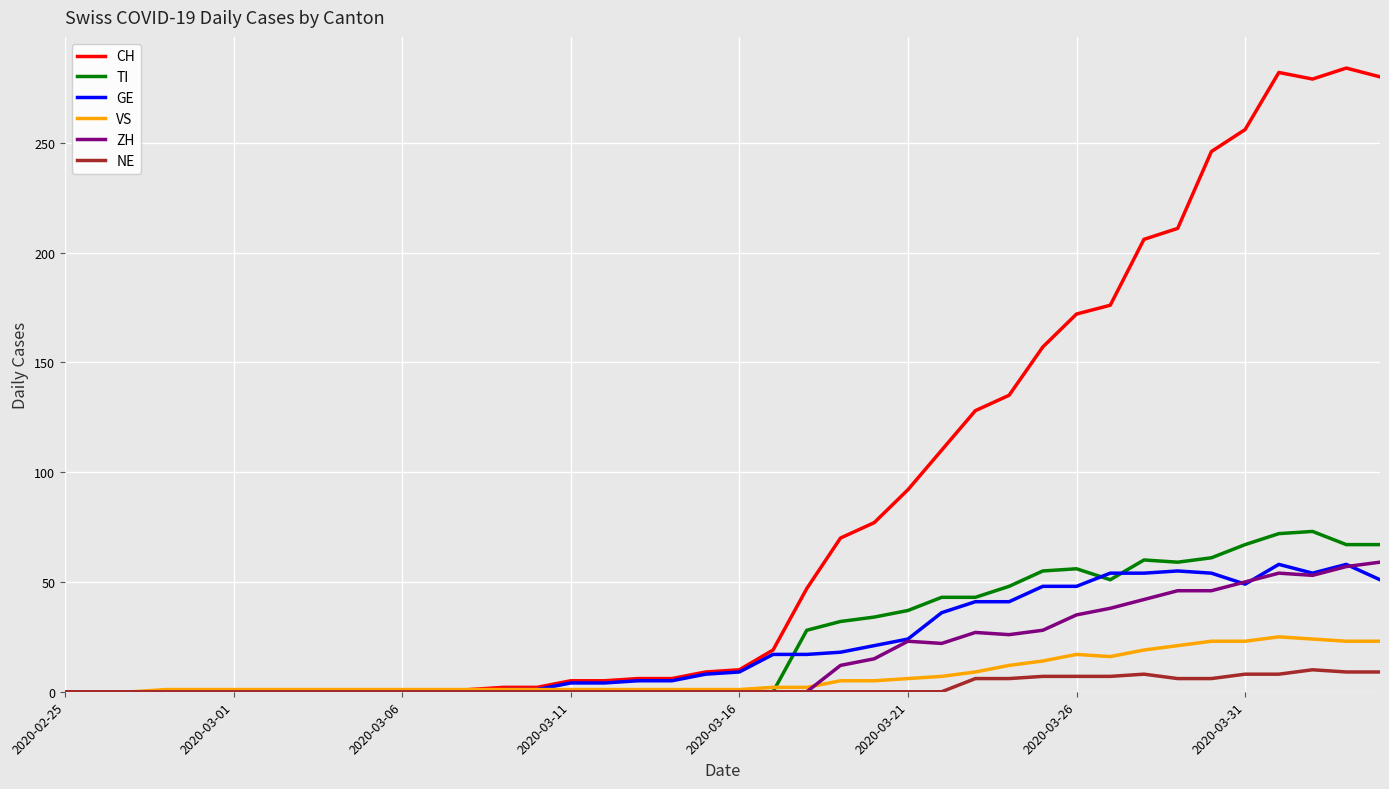

Is this an area chart (filled region under the line)?

No